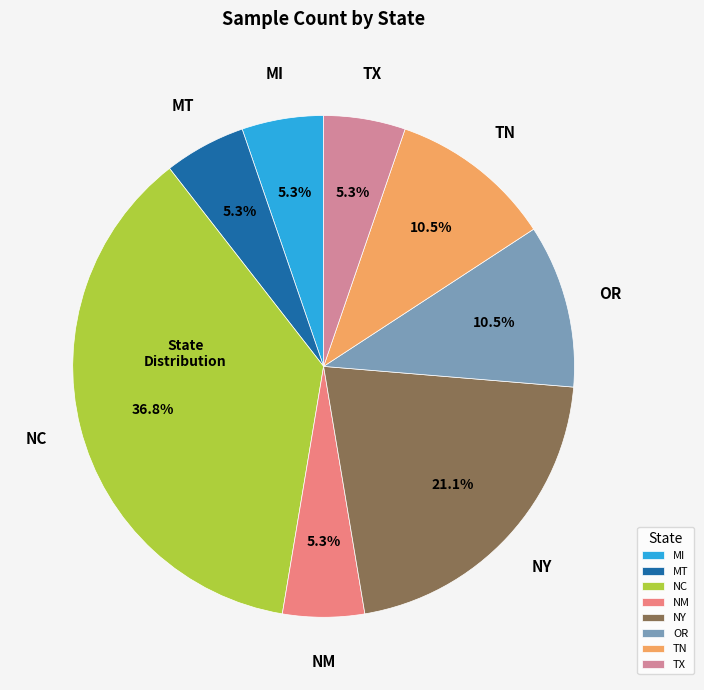

What is the largest slice in the pie chart?

NC